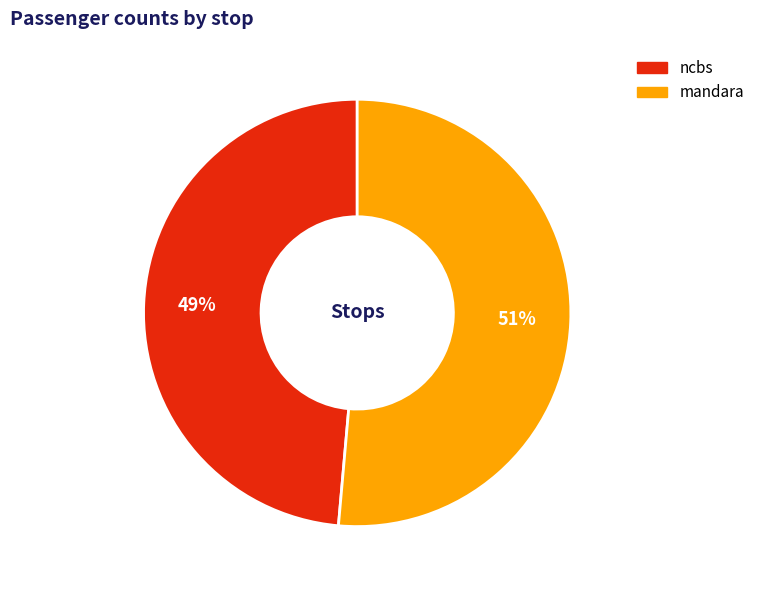

Count the number of slices in the pie.

2